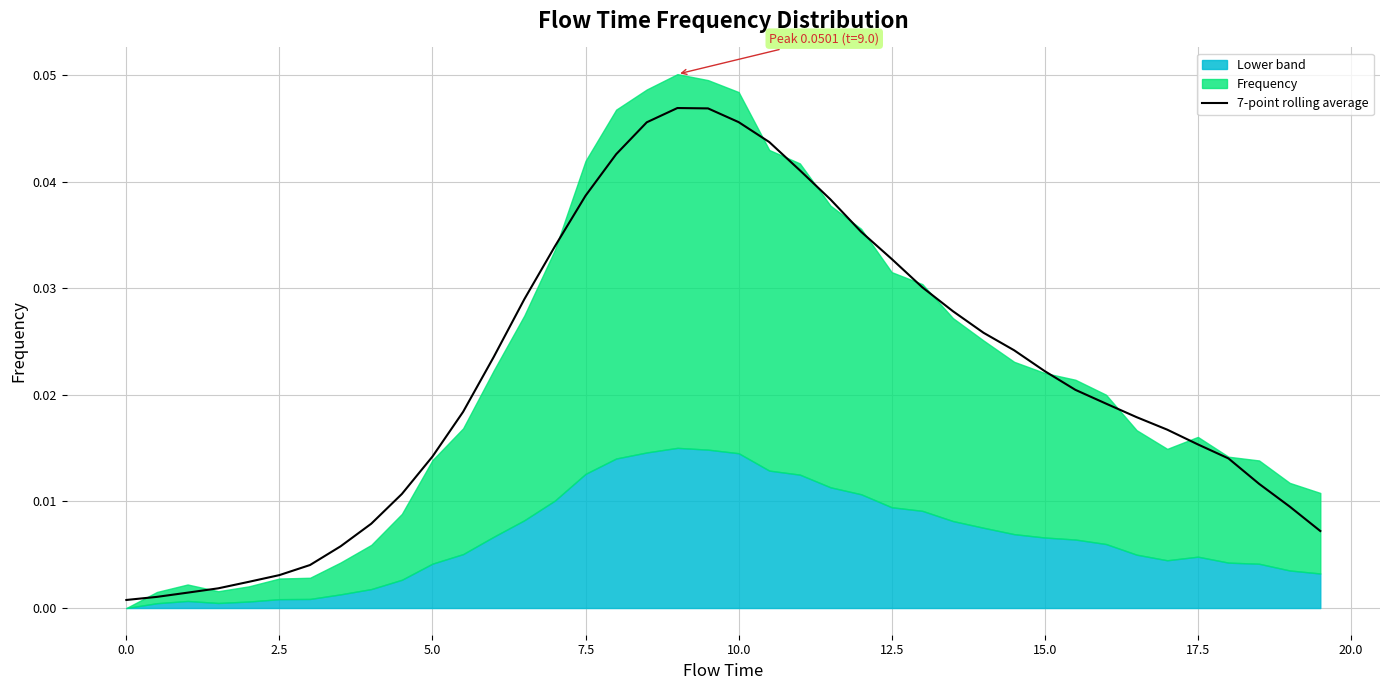

True or false: the data shows 0.0 at 15.0.

False